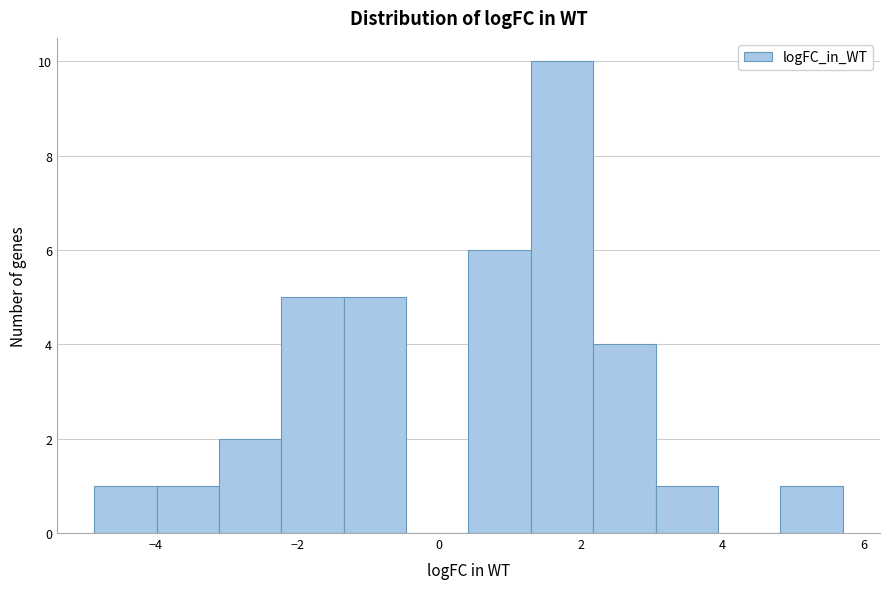

How tall is the bar that spans 4.8 to 5.8 on the x-axis? Neither the bar edges nor the heights are printed on the chart, so give them approximately, as read against the axes.

1